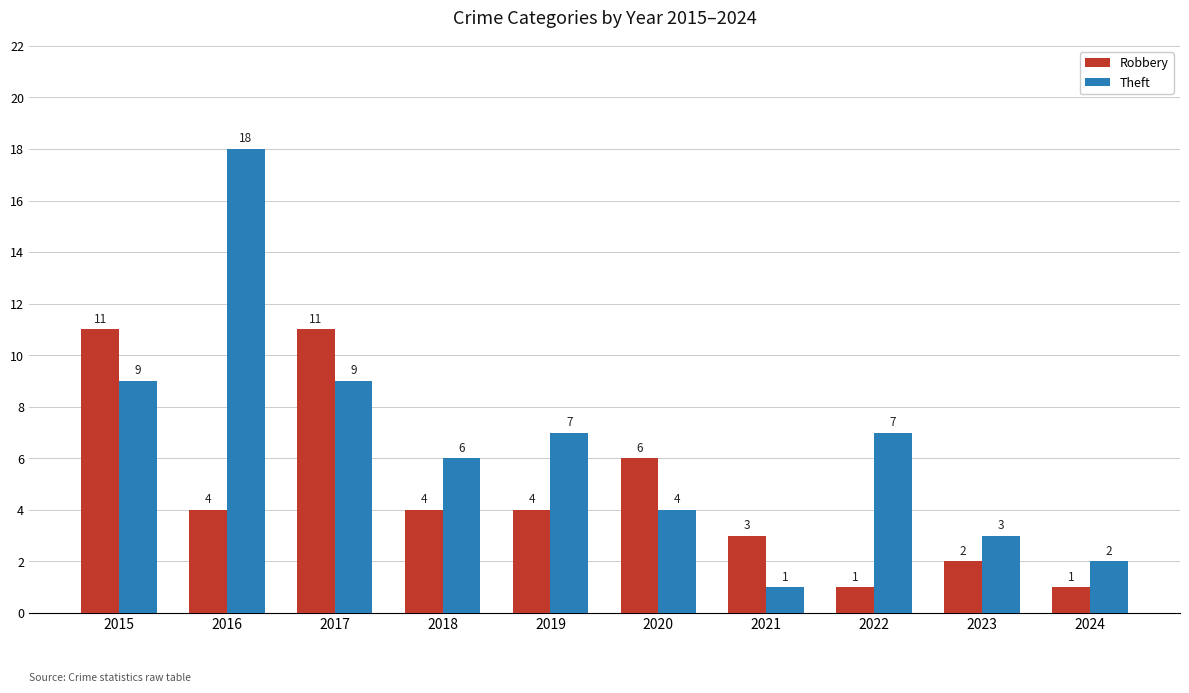

Where is Robbery nearest to the value 6?

2020